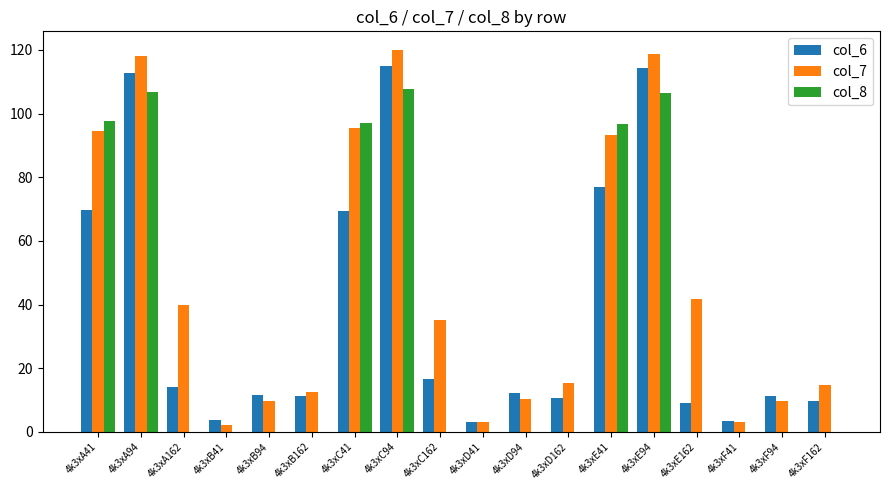

True or false: col_8 has a value of 106.8 at 4k3xA94.

True